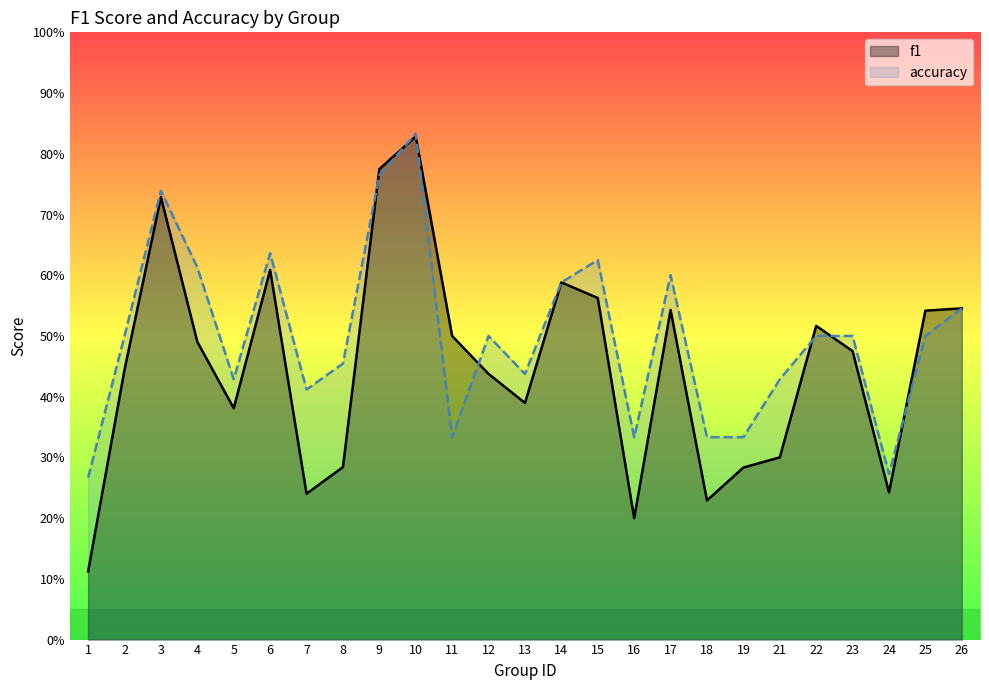

What is the value of the f1 point at the 1st from the left?

0.1